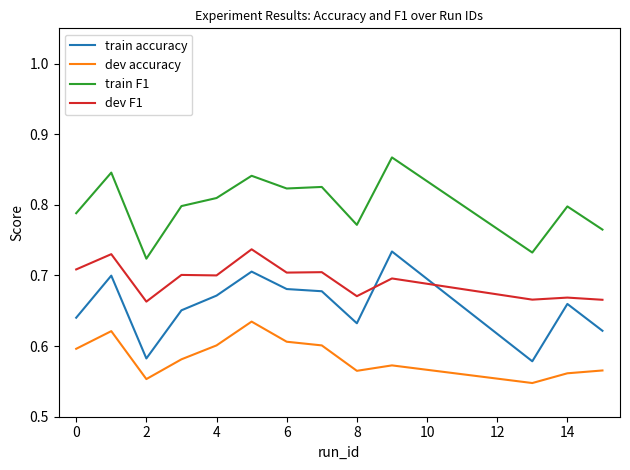

True or false: dev accuracy and dev F1 intersect in this chart.

False